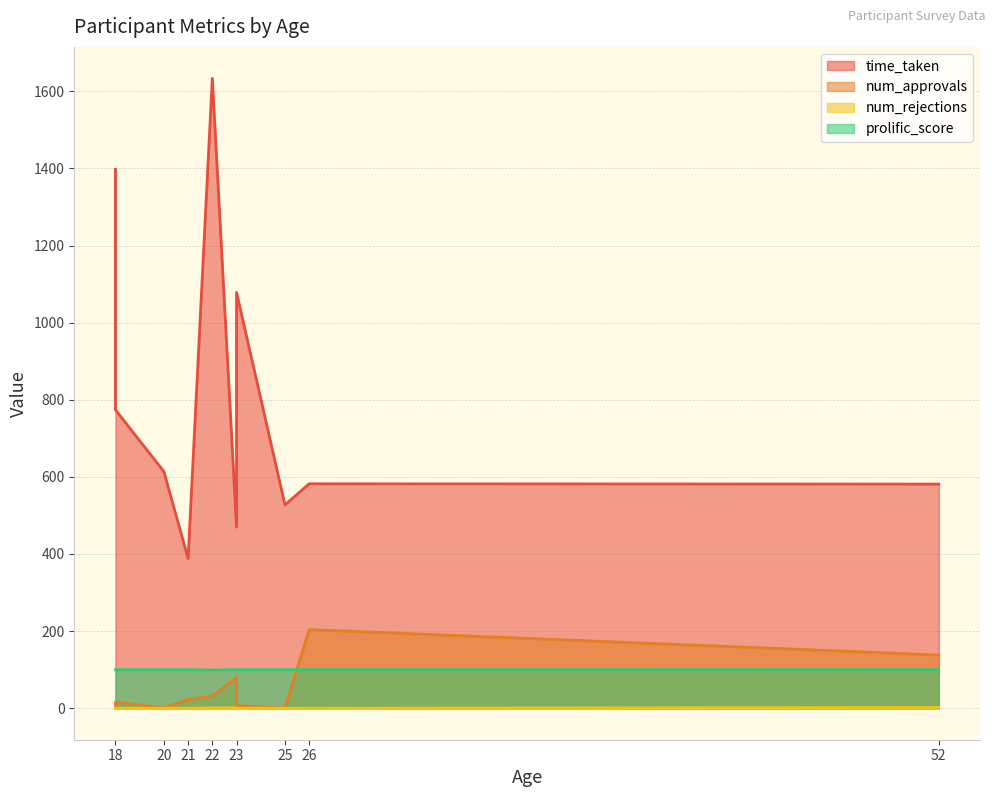

Between 20 and 21, which is larger?

20